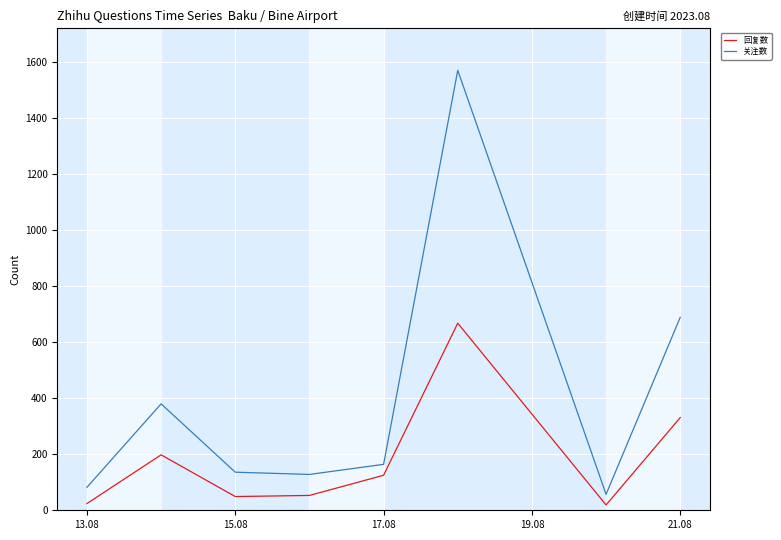

What is the difference between the maximum and minimum values in the 关注数 series?

1514